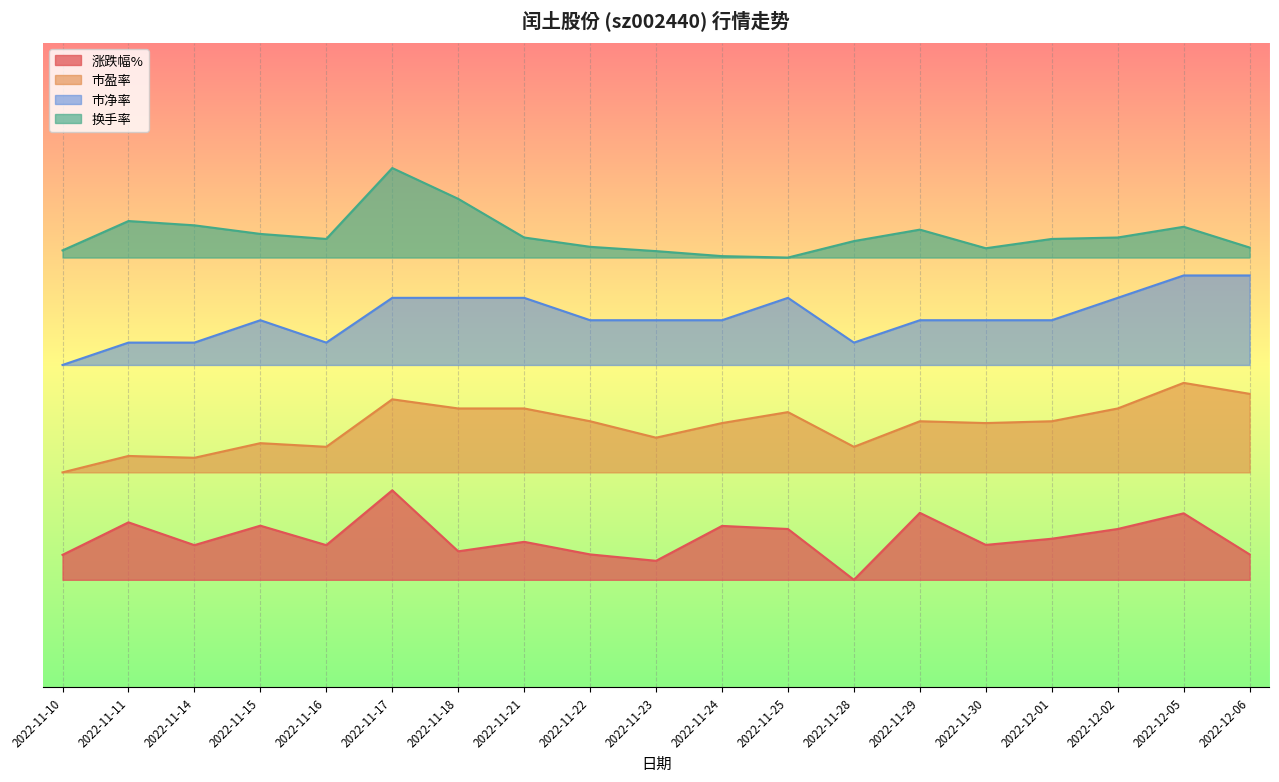

True or false: 市盈率 and 市净率 intersect in this chart.

False